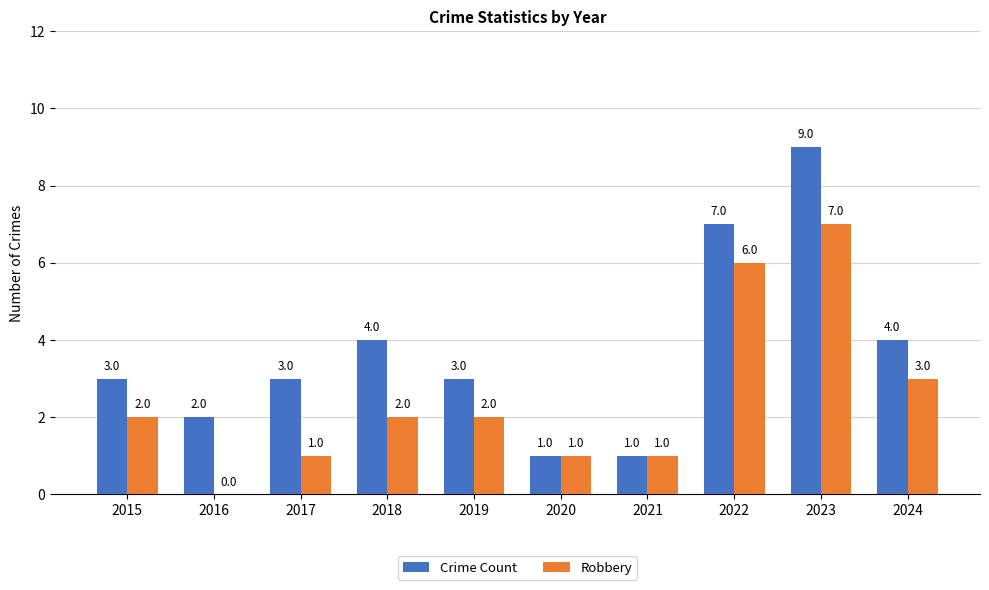

Which series has the largest total across all categories?

Crime Count